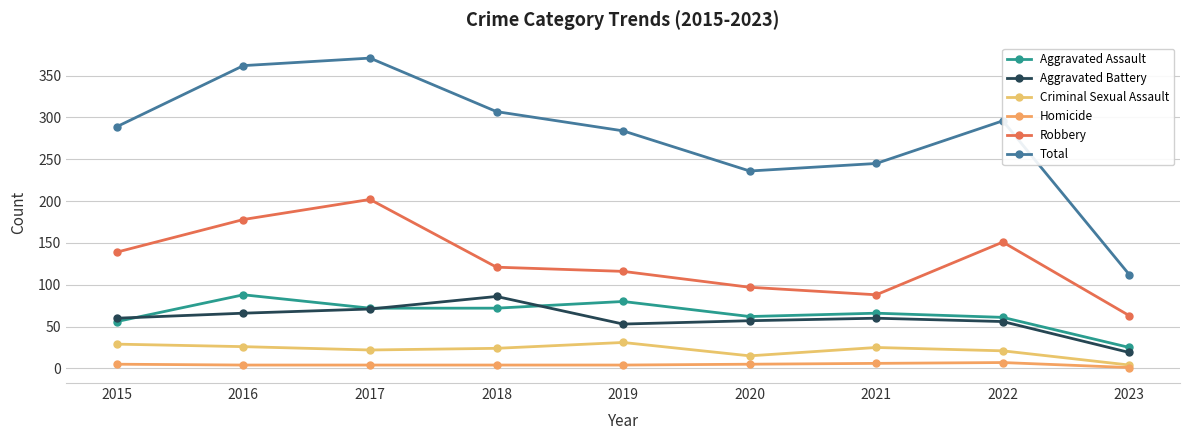

What is the total value across all series at 2020?

472